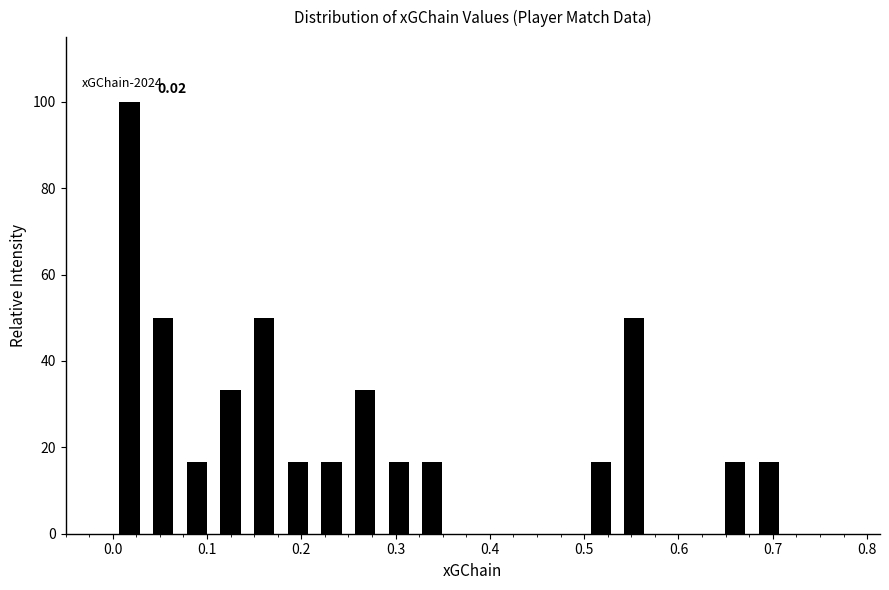

Around what value on the x-axis is the tallest bar? Give the approximate position of its centre, as read against the axis.

0.02